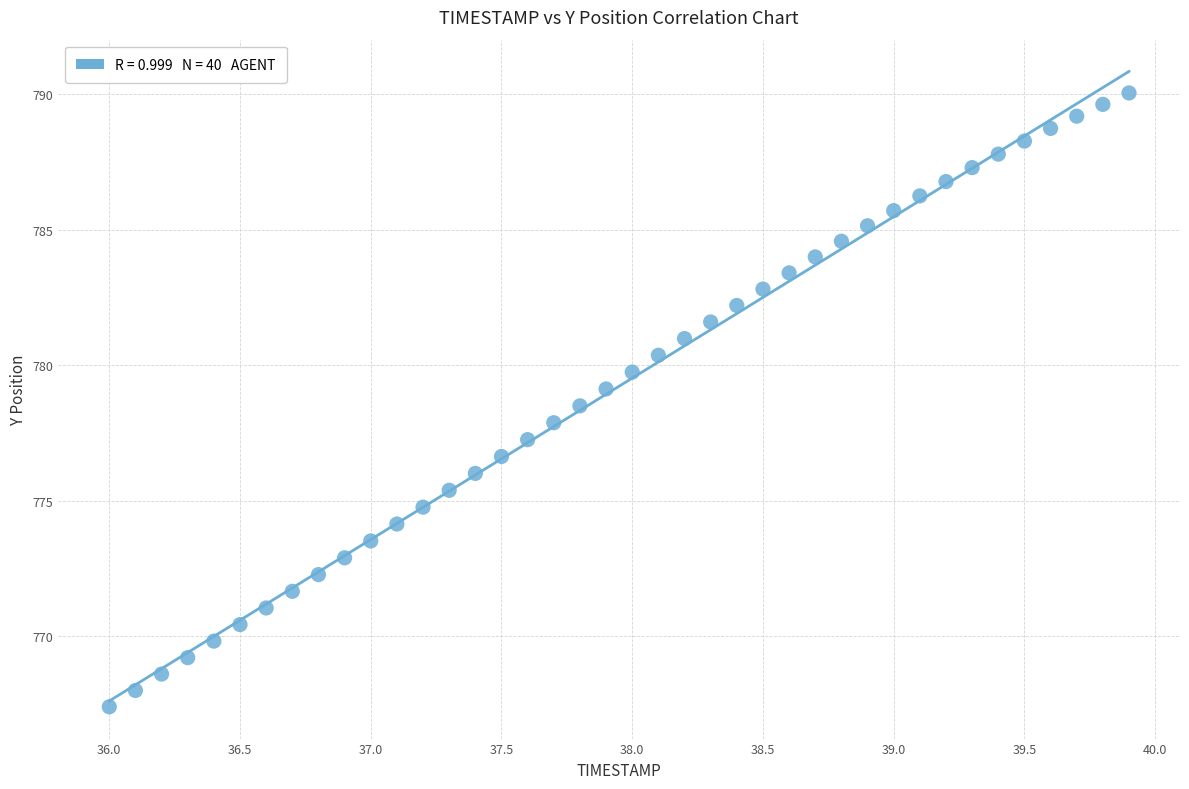

What is the range of Y values (max minus min)?

22.6